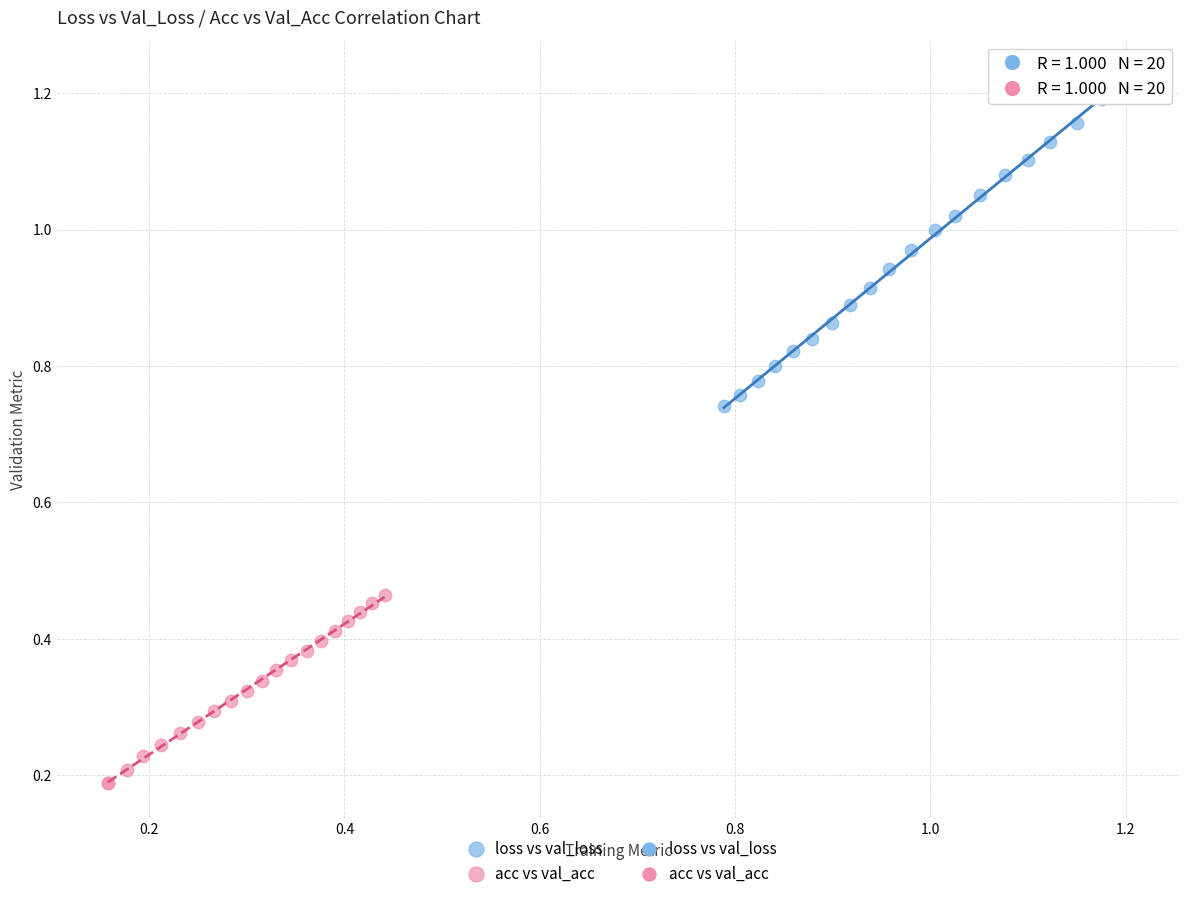

Which series reaches the minimum Y coordinate?

acc vs val_acc